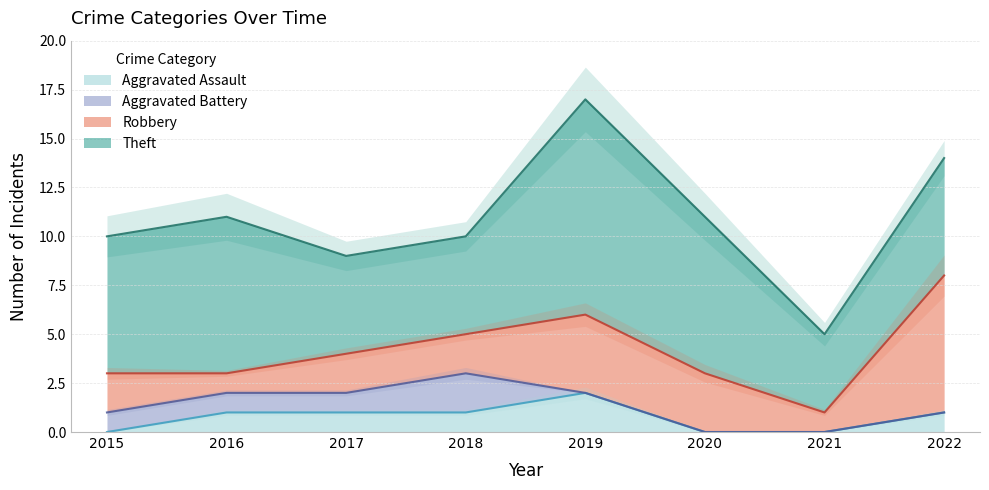

How many categories are shown in the chart?

8